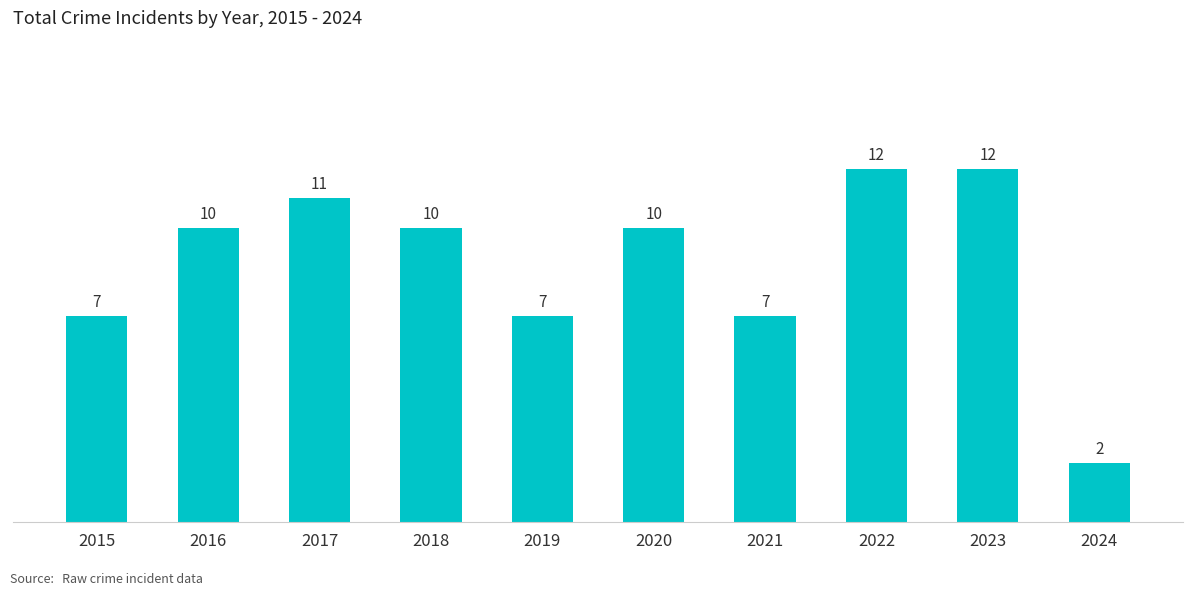

What is the value of the 1st bar from the left?

7